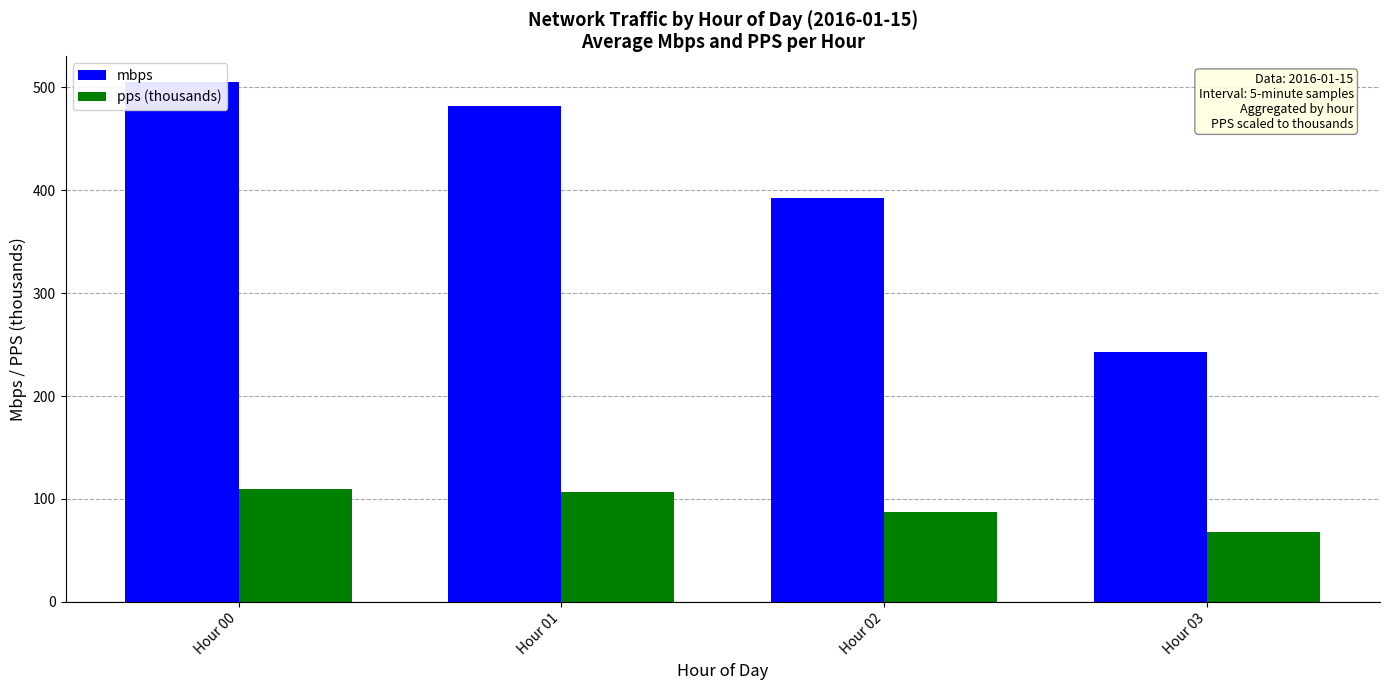

How many values in the pps (thousands) series are below 106?

2